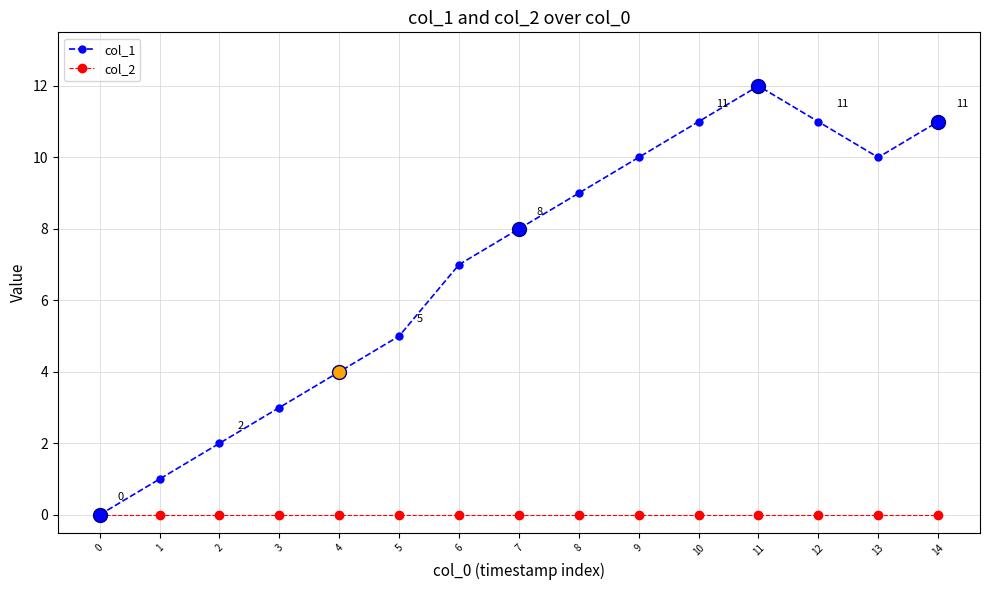

The col_2 series shows 0 at 7. True or false?

True